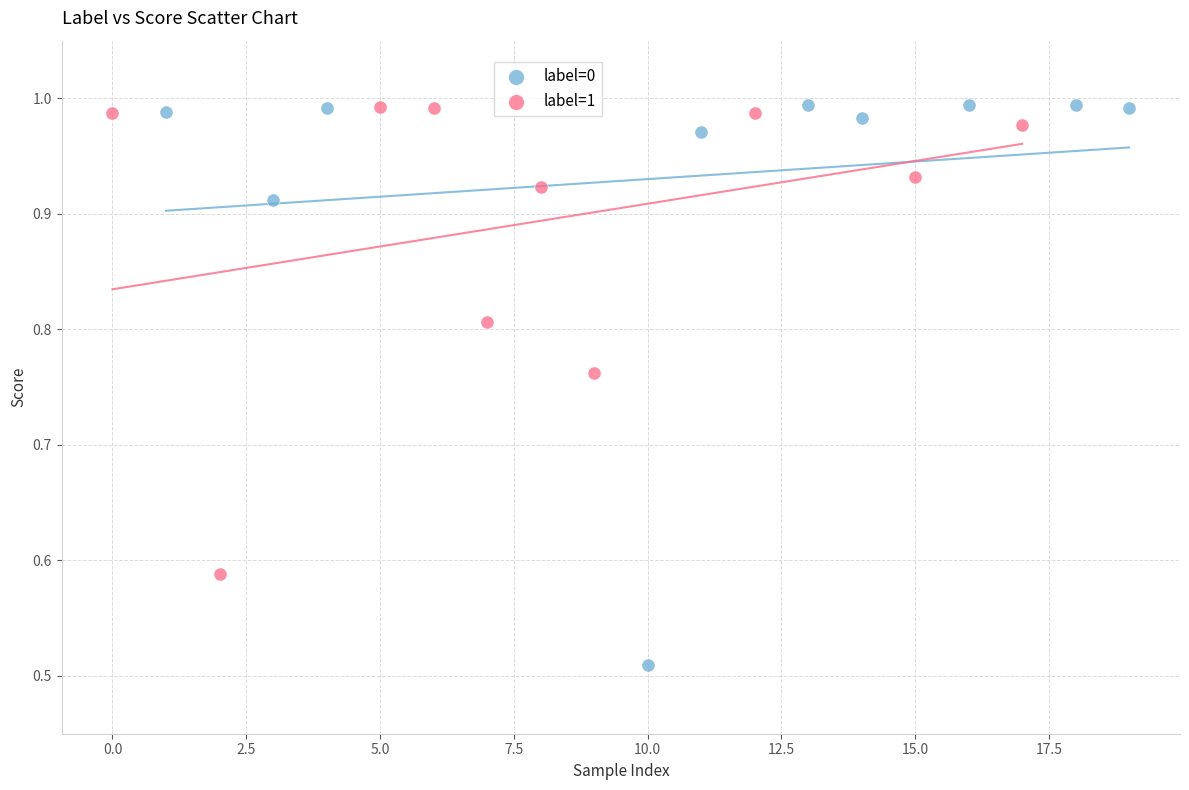

Which series contains the lowest Y value?

label=0